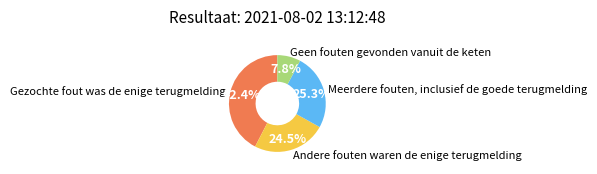

To the nearest percent, what portion does Gezochte fout was de enige terugmelding represent?

42%